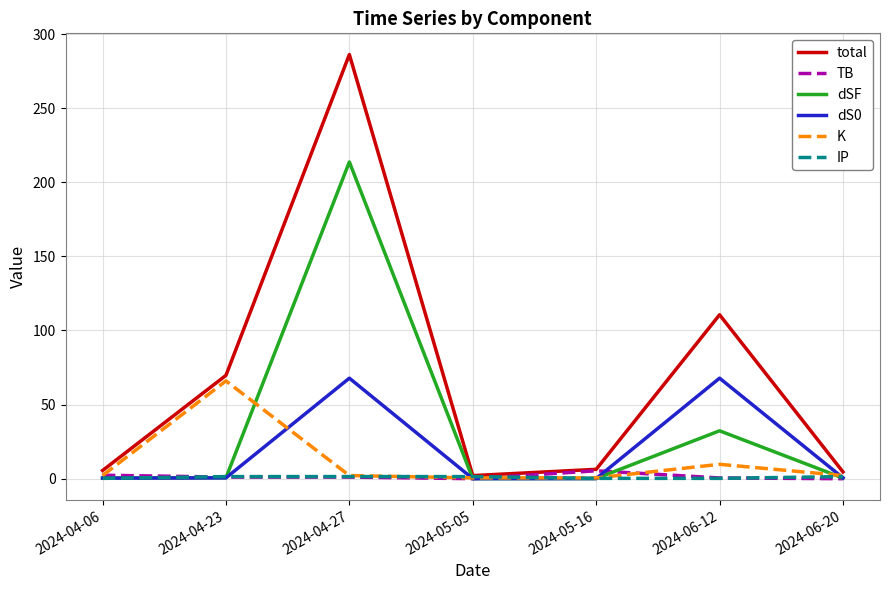

At which label is dSF closest to 106?

2024-06-12